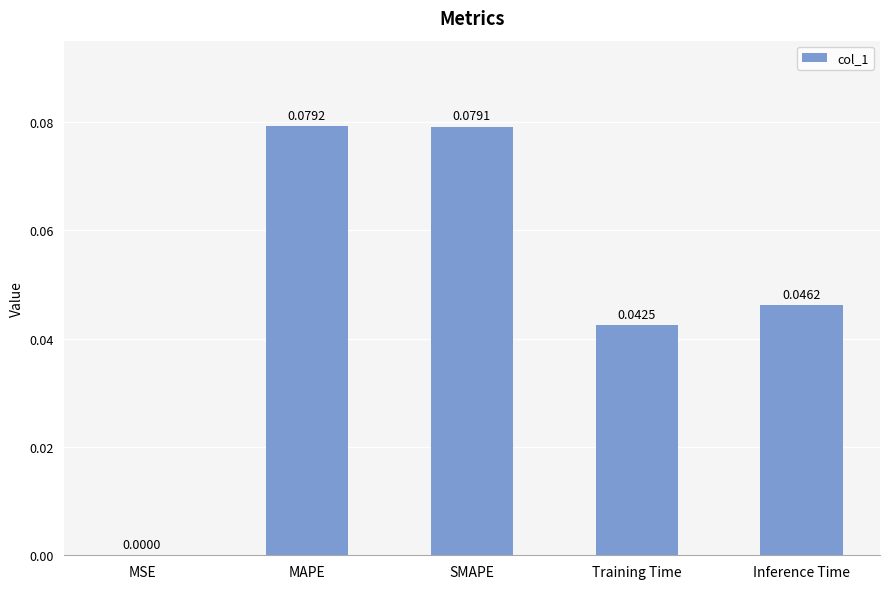

At which label is the value closest to 0?

MSE